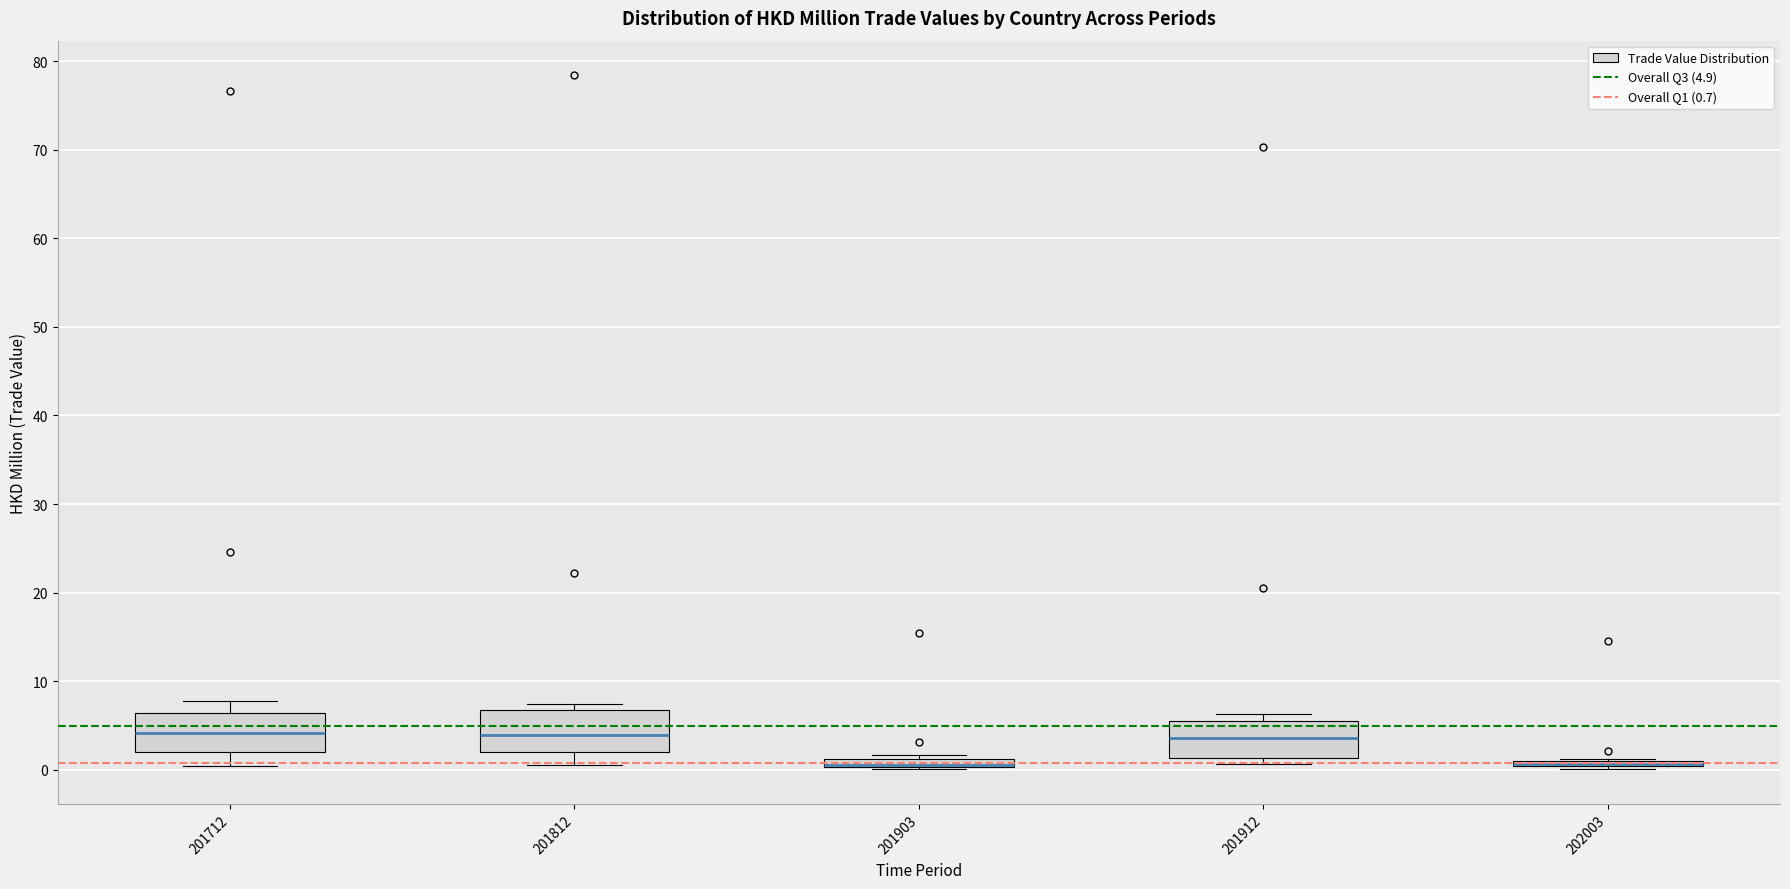

Where does the lower whisker of the box at x = 201712 end on the y-axis? The values are not printed on the chart, so give them approximately, as read against the axis.

0